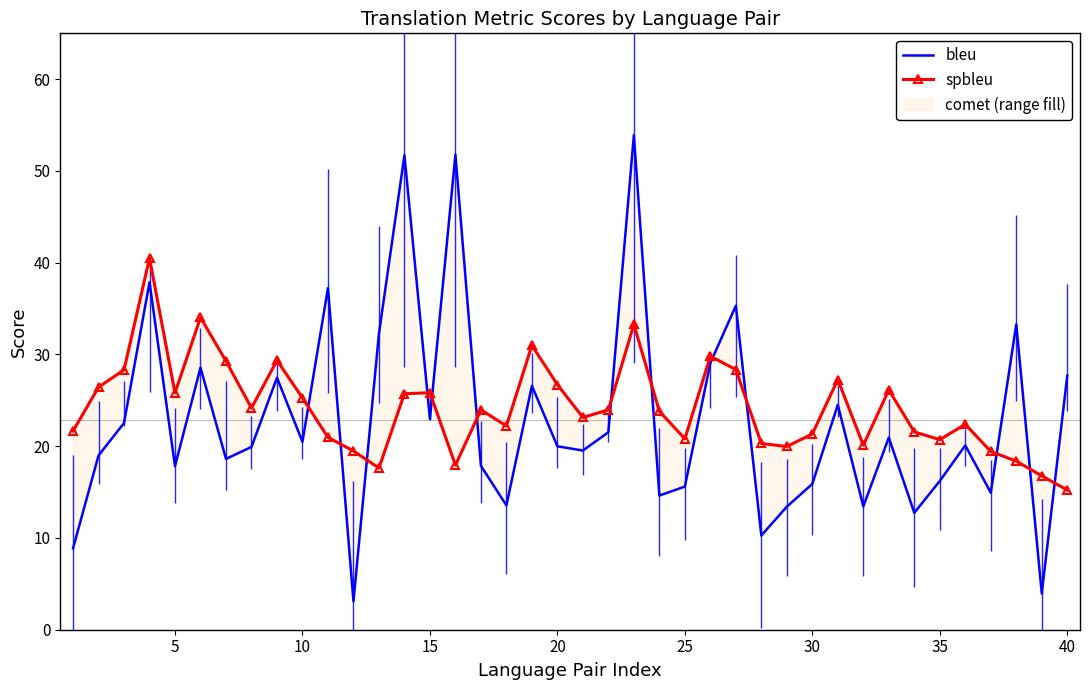

What is the difference between the maximum and second lowest values in the spbleu series?

23.7